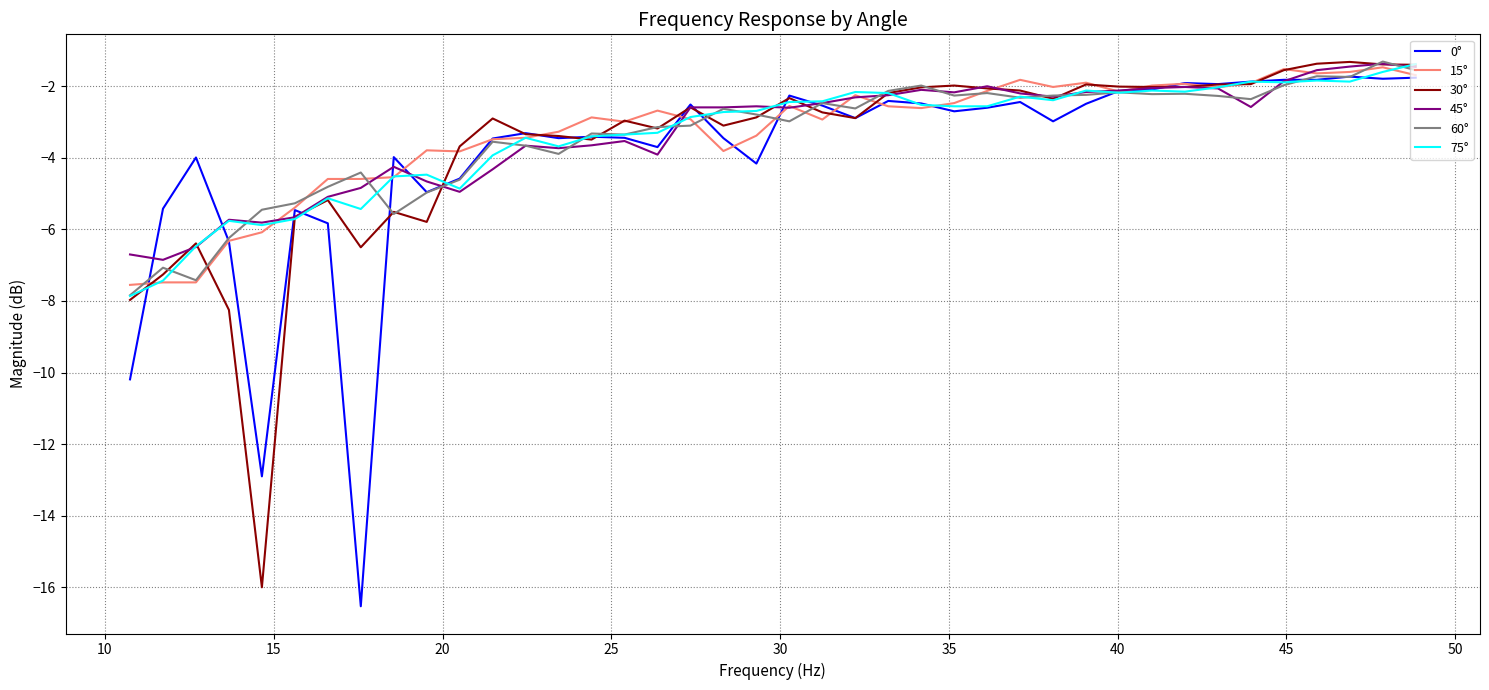

What are all the series names shown in the legend?

0°, 15°, 30°, 45°, 60°, 75°